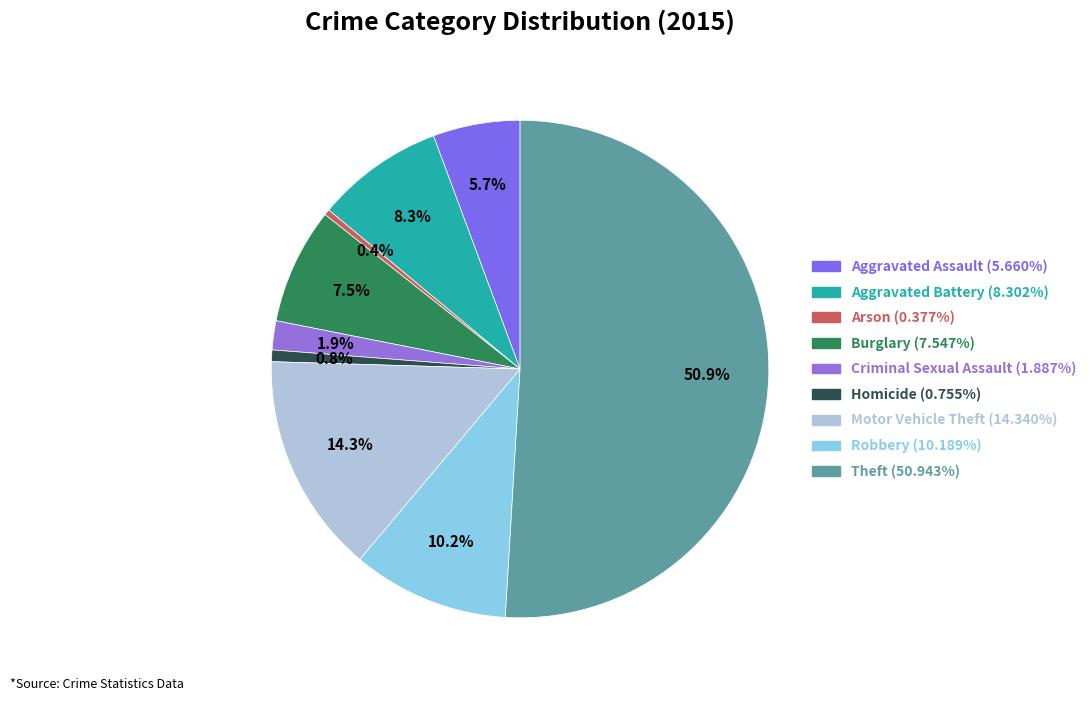

What percentage is the Motor Vehicle Theft slice, to the nearest percent?

14%